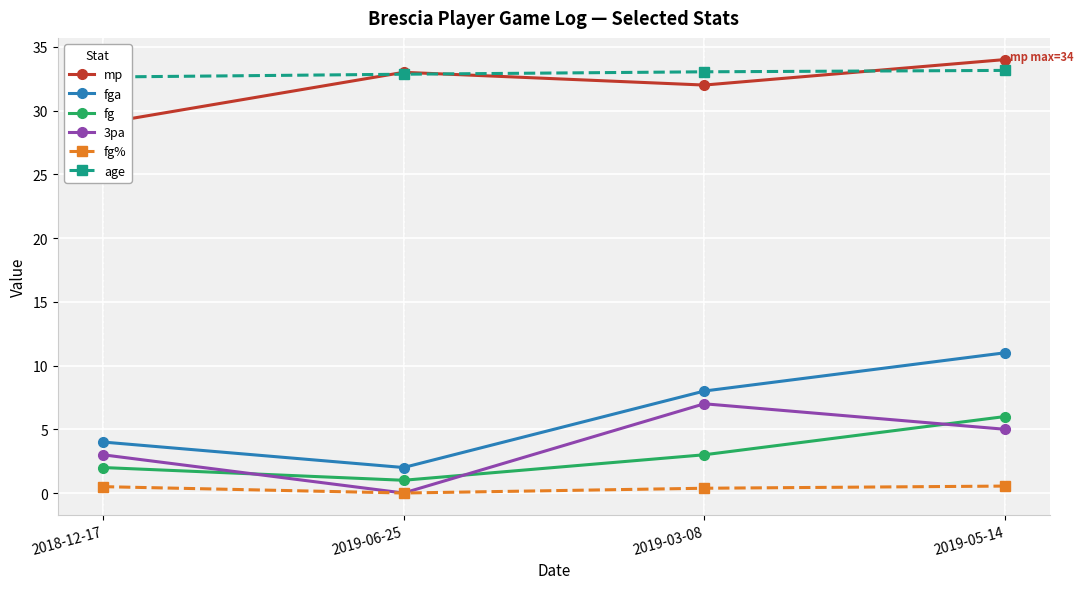

List the labels in order of mp value, smallest first.

2018-12-17, 2019-03-08, 2019-06-25, 2019-05-14